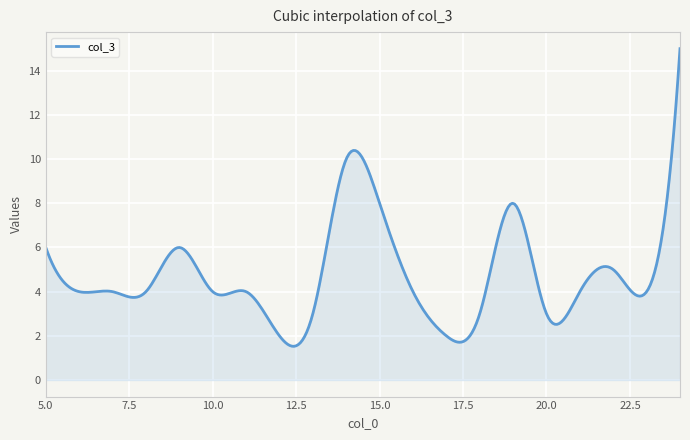

What is the maximum value shown in the chart?

15.0